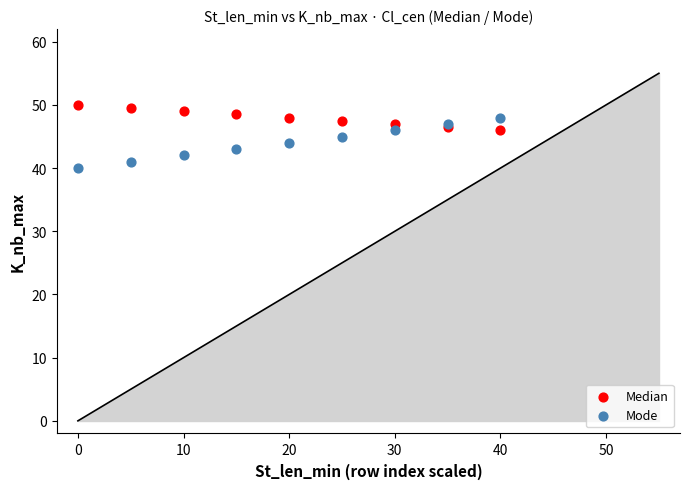

Which series has the widest spread of Y values?

Mode